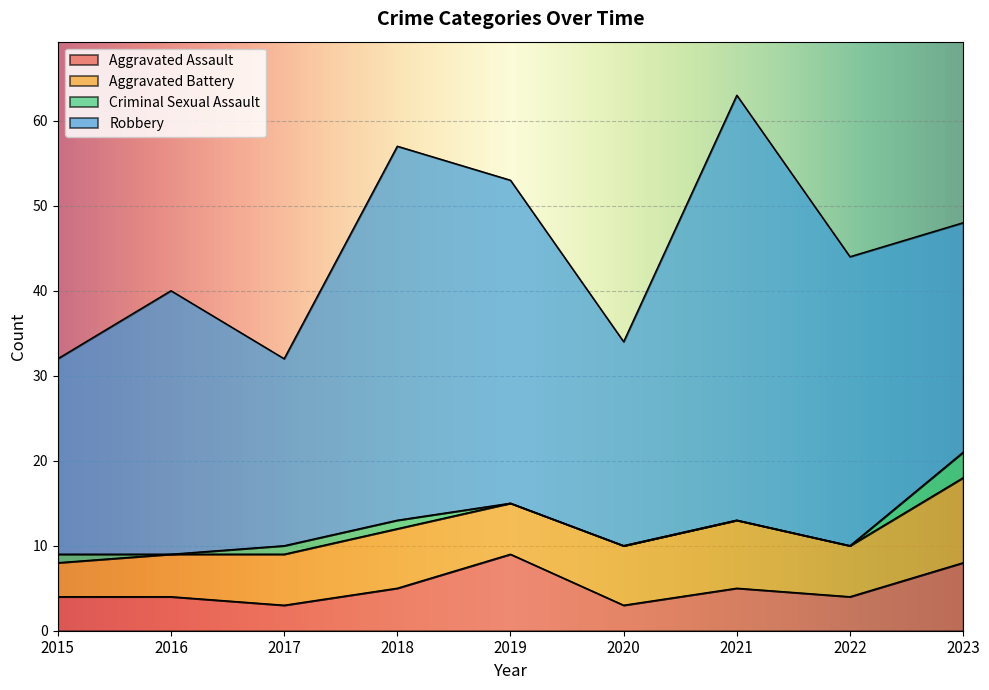

List the labels in order of Robbery value, smallest first.

2017, 2015, 2020, 2023, 2016, 2022, 2019, 2018, 2021